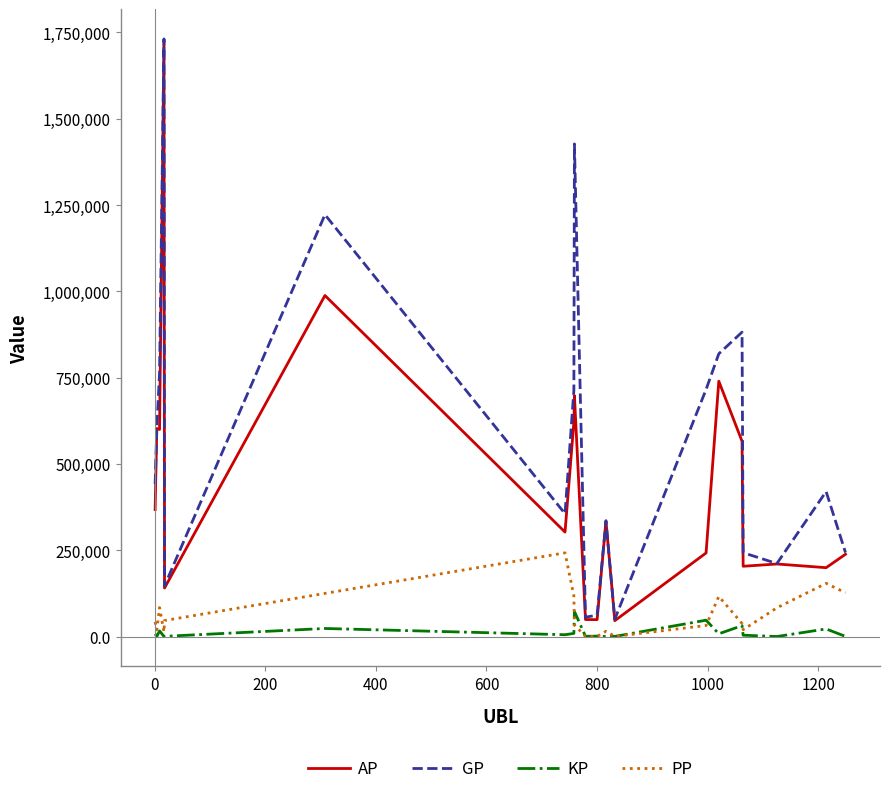

How many values in the PP series are below 42227?

10